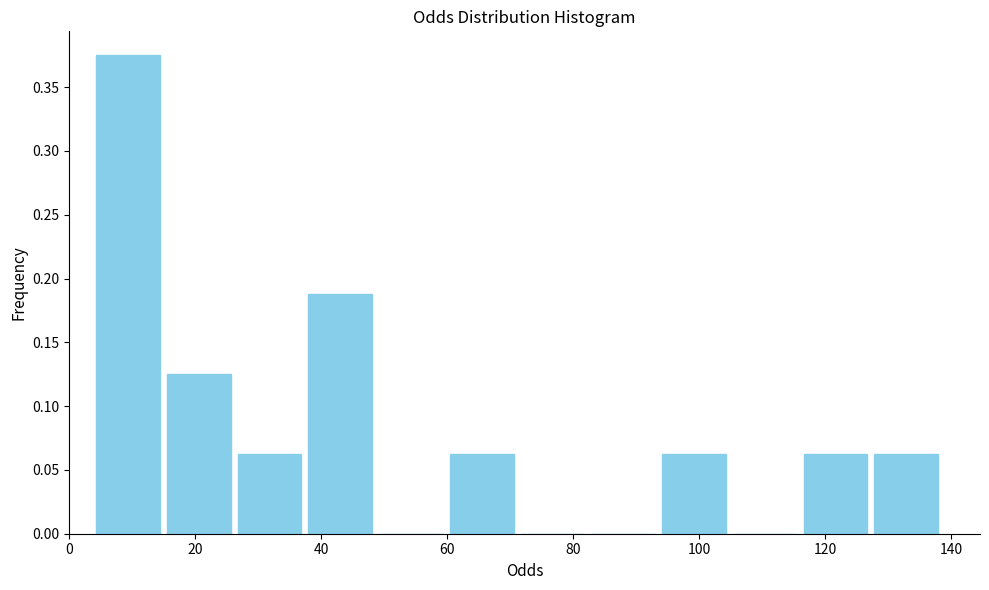

Reading left to right, transcribe this chart: for each bar, give the range it covers on the x-axis and its height. Neither the bar edges nor the heights are printed on the chart, so give them approximately, as read against the axes.

4 to 14: 0.375
14 to 26: 0.125
26 to 38: 0.065
38 to 48: 0.190
48 to 60: 0
60 to 72: 0.065
72 to 82: 0
82 to 94: 0
94 to 104: 0.065
104 to 116: 0
116 to 128: 0.065
128 to 138: 0.065